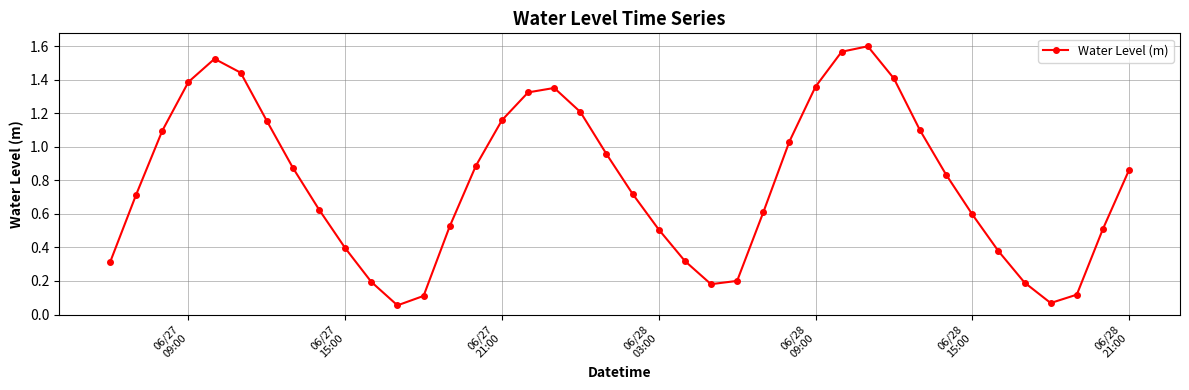

How many points are higher than both their immediate neighbors (excluding endpoints)?

3